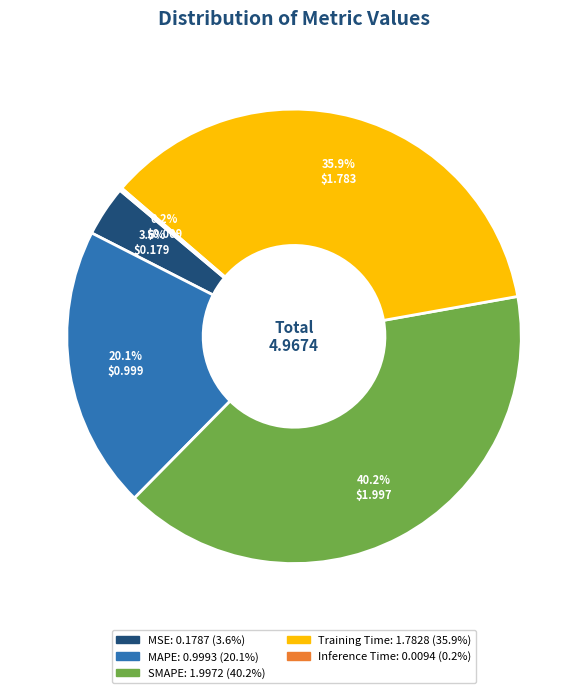

What is the ratio of the value at MAPE to the value at SMAPE?

0.5